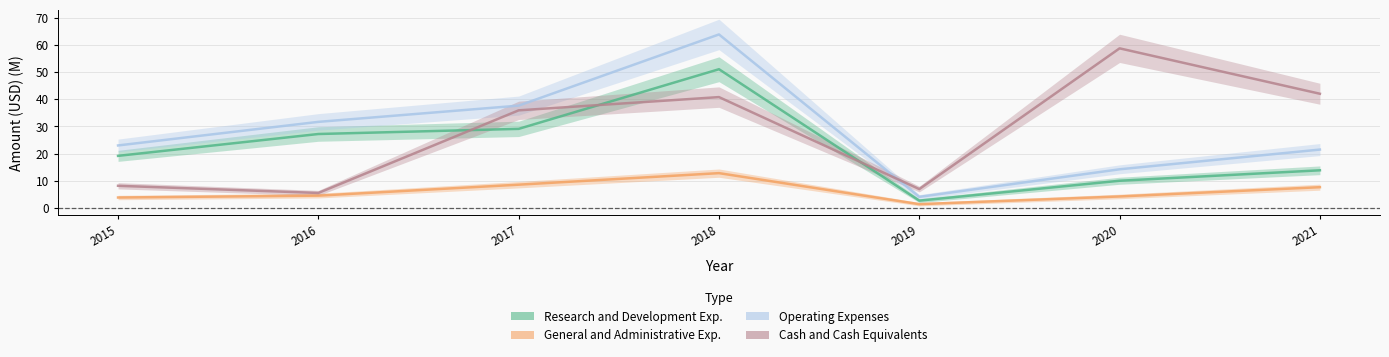

Which category has the highest value in the Research and Development Exp. series?

2018